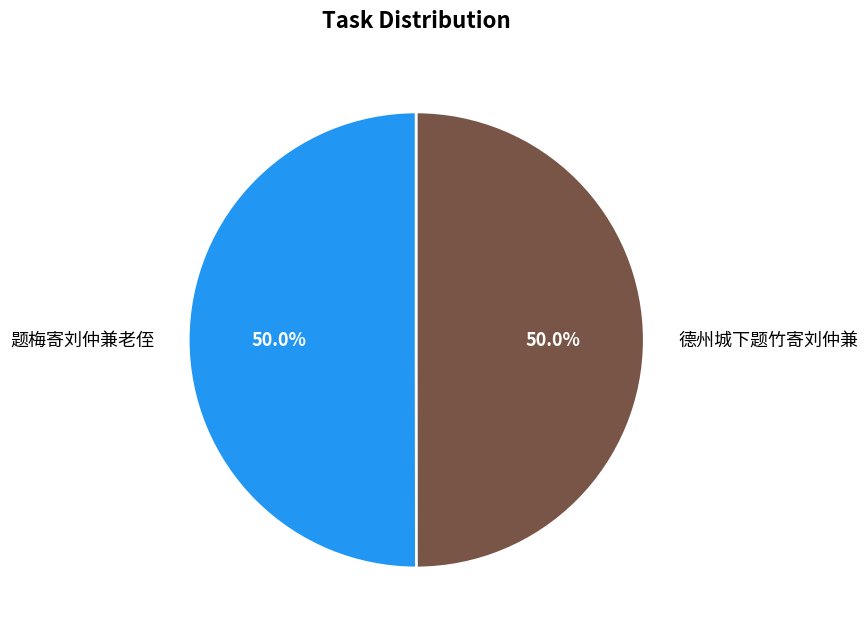

To the nearest percent, what portion does 德州城下题竹寄刘仲兼 represent?

50%